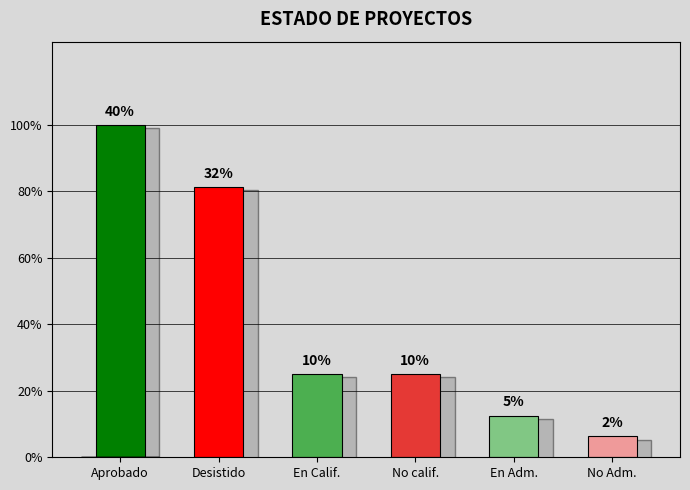

How many categories are shown in the chart?

6